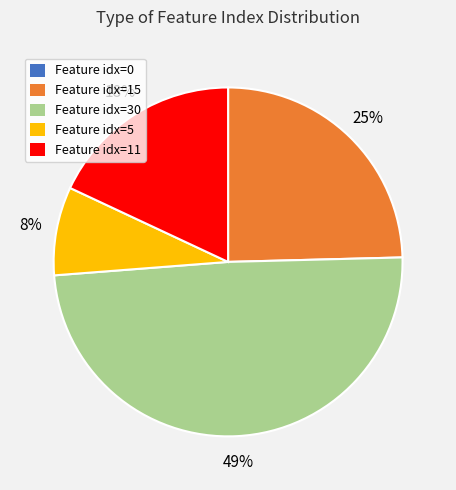

Is it true that Feature idx=15 is 25% of the pie?

True